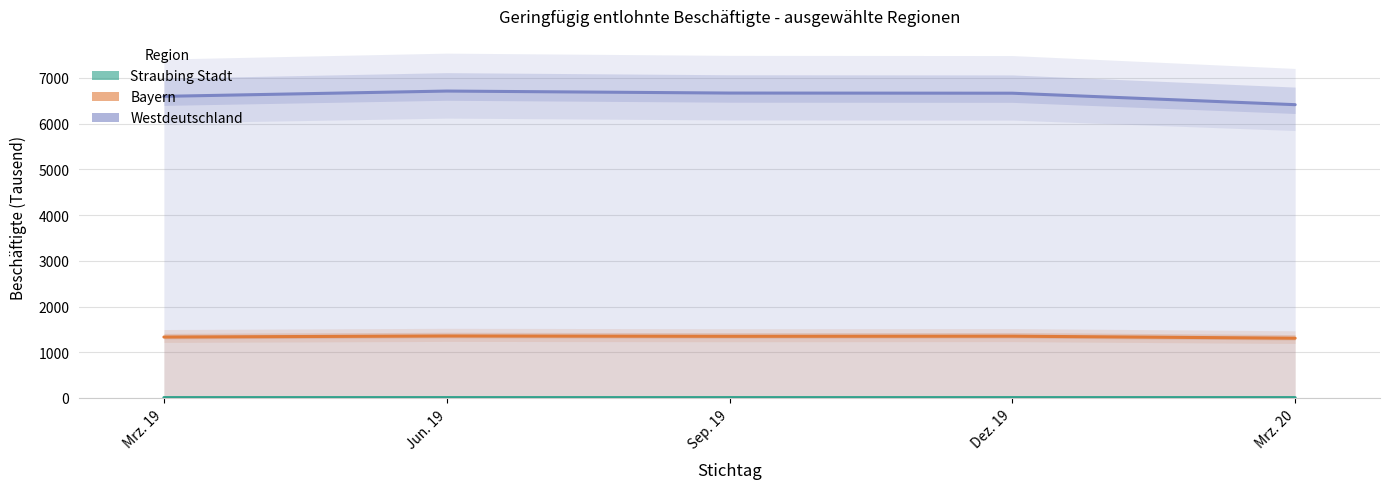

What are all the series names shown in the legend?

Straubing Stadt, Bayern, Westdeutschland